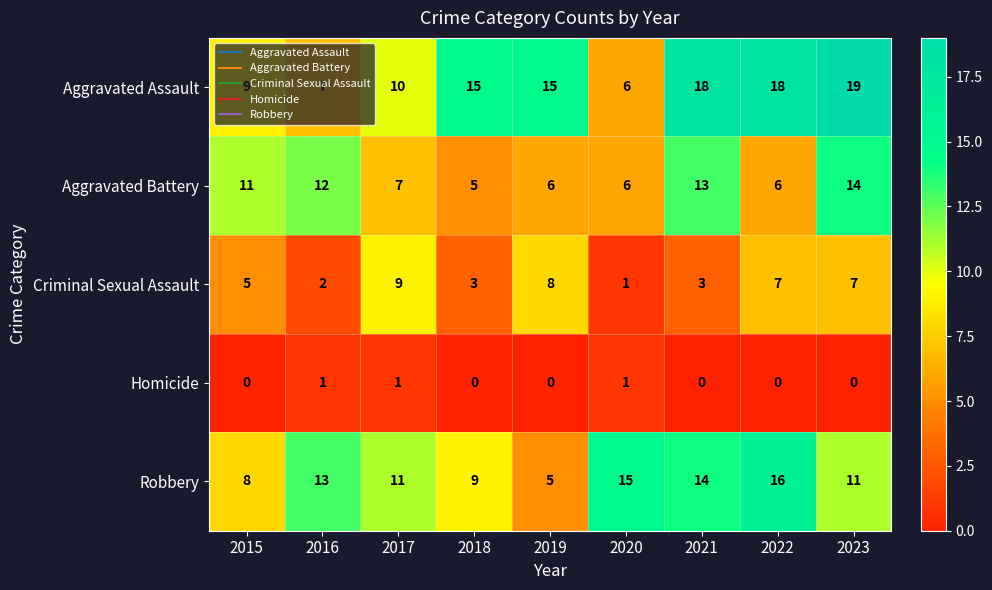

What is the sum of all Robbery values?

102